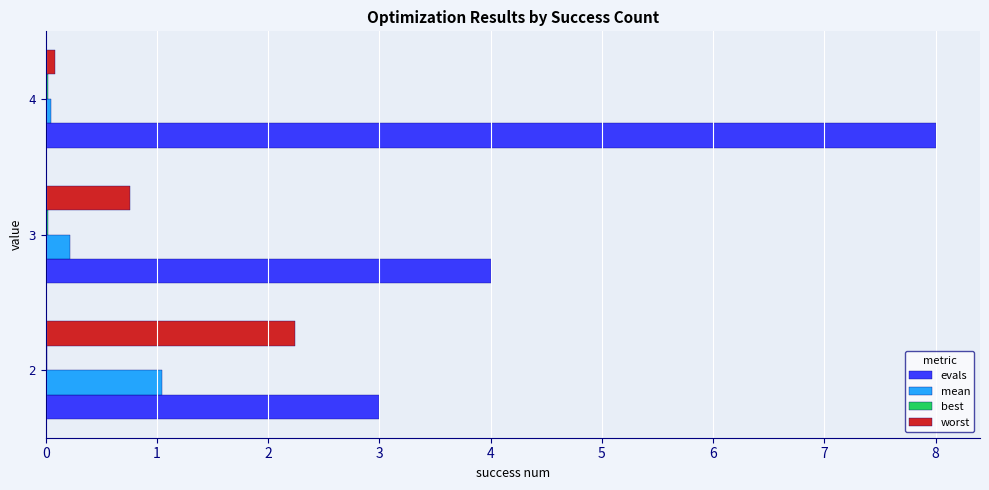

What is the greatest value displayed?

8.0